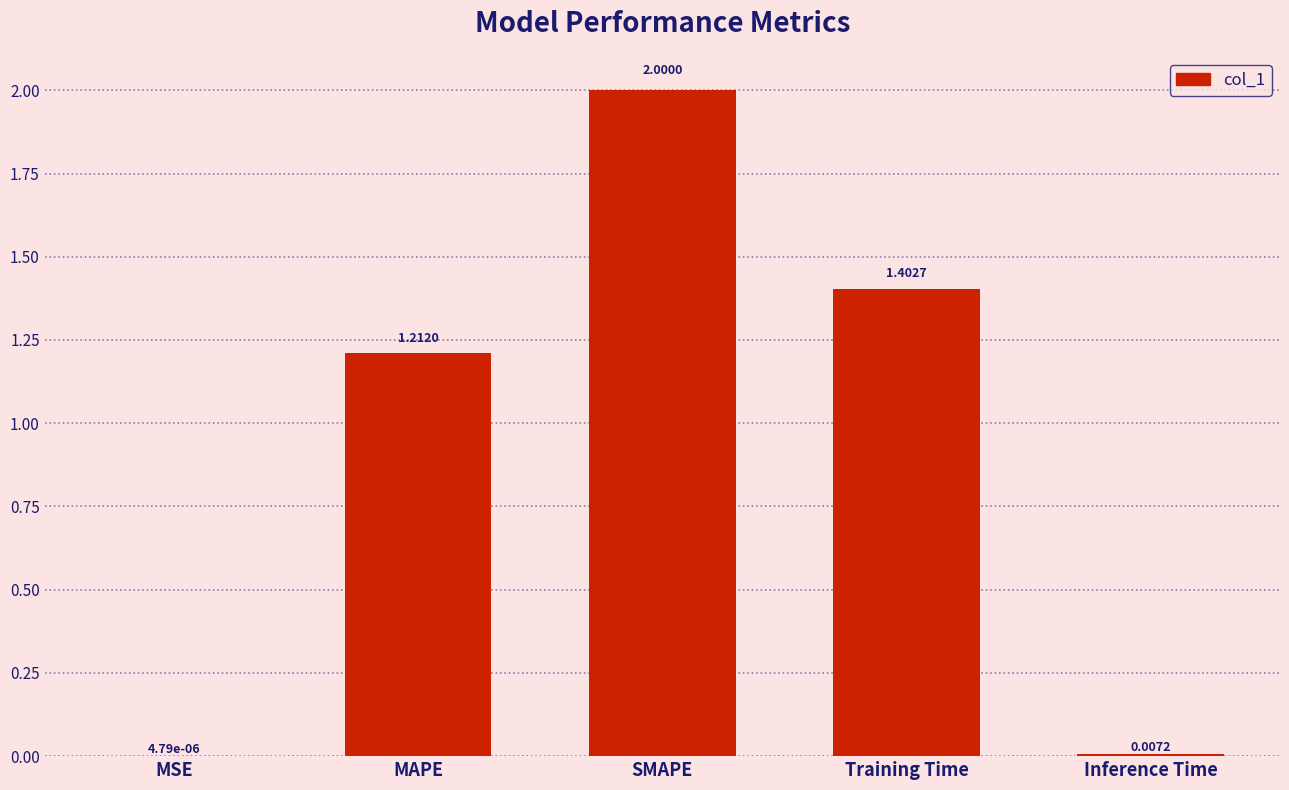

Where does the data first go above 1?

MAPE